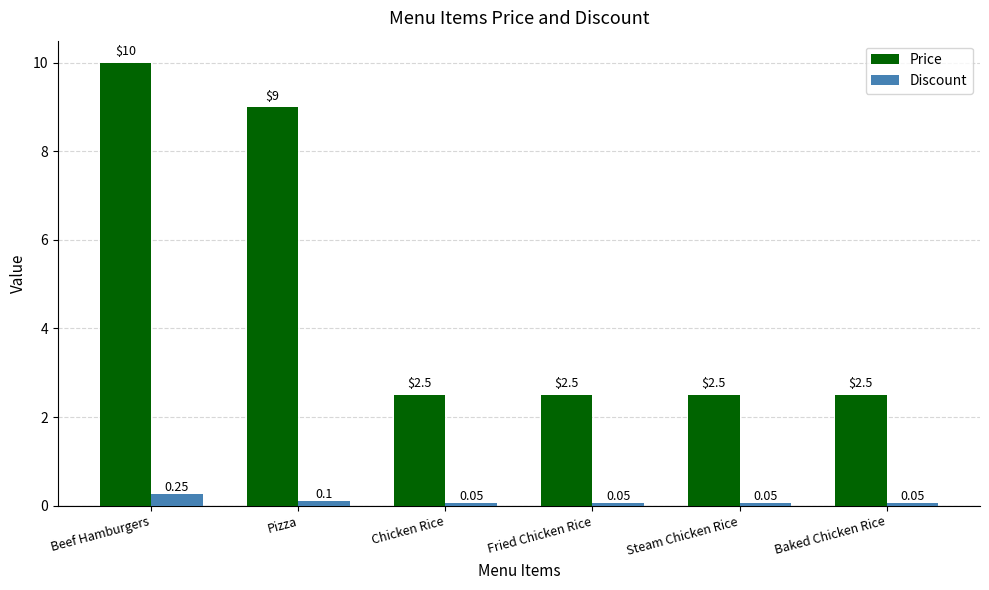

What is the difference between the second highest and second lowest values in the Price series?

6.5